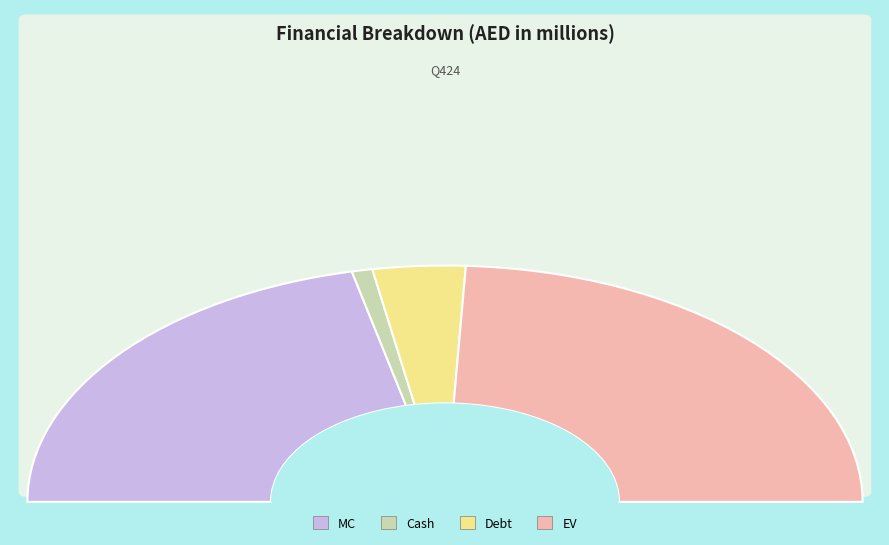

To the nearest percent, what is the average slice percentage?

25%